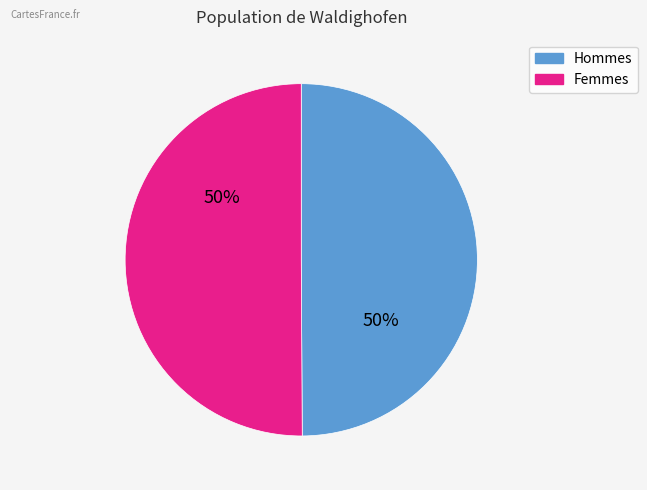

What percentage is the Hommes slice, to the nearest percent?

50%